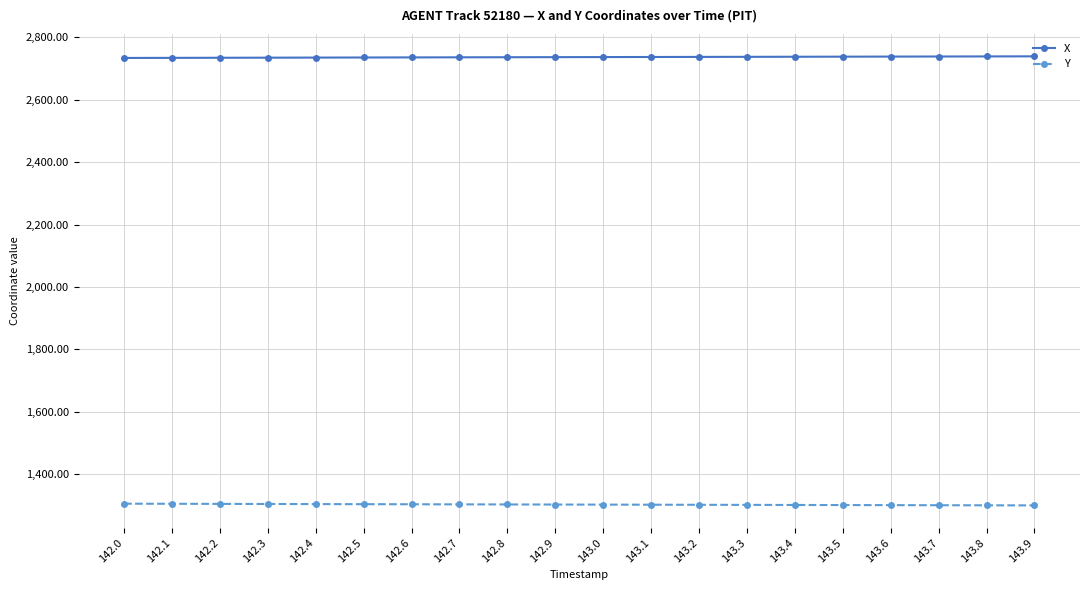

What is the total value across all series at 143.6?

4038.4